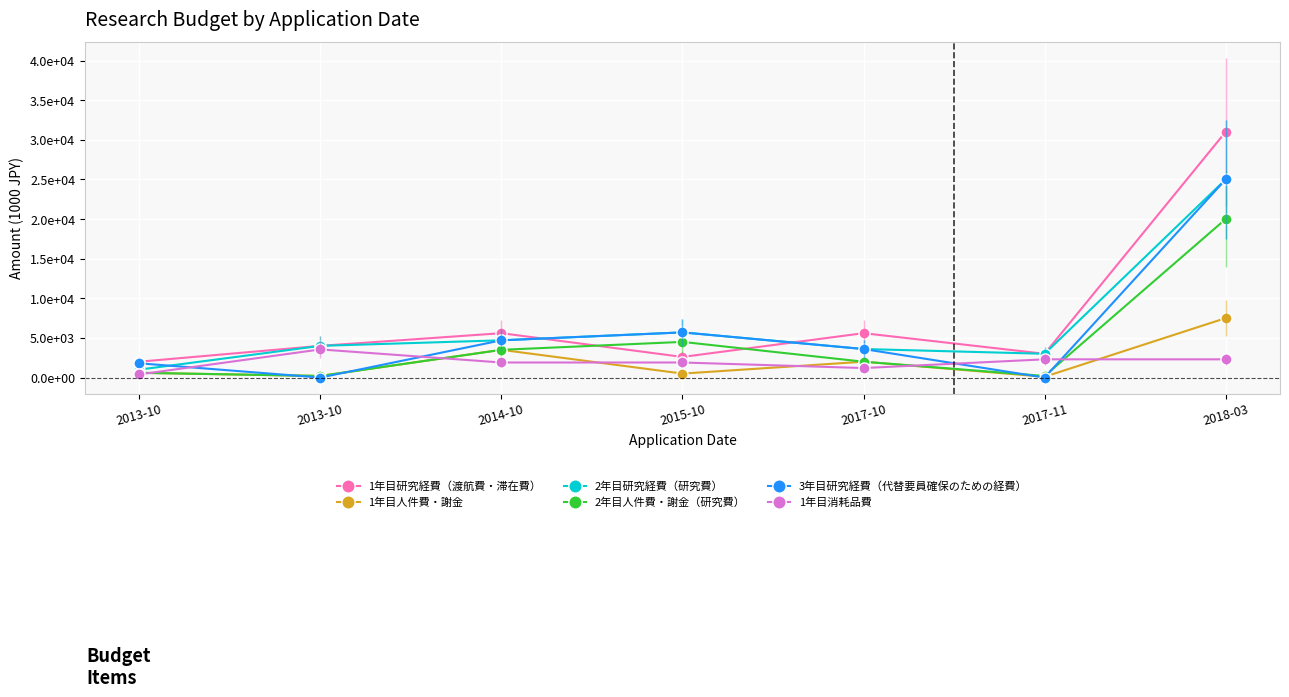

What is the difference between the maximum and second lowest values in the 1年目研究経費（渡航費・滞在費） series?

28400